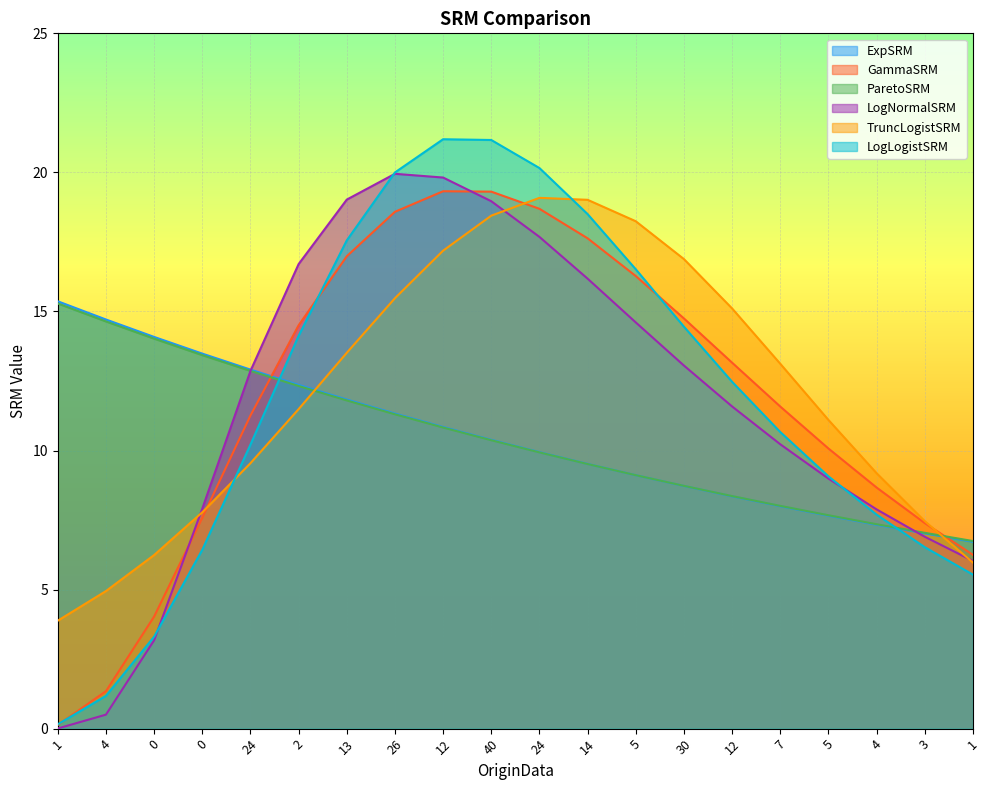

How many lines are shown in the chart?

6